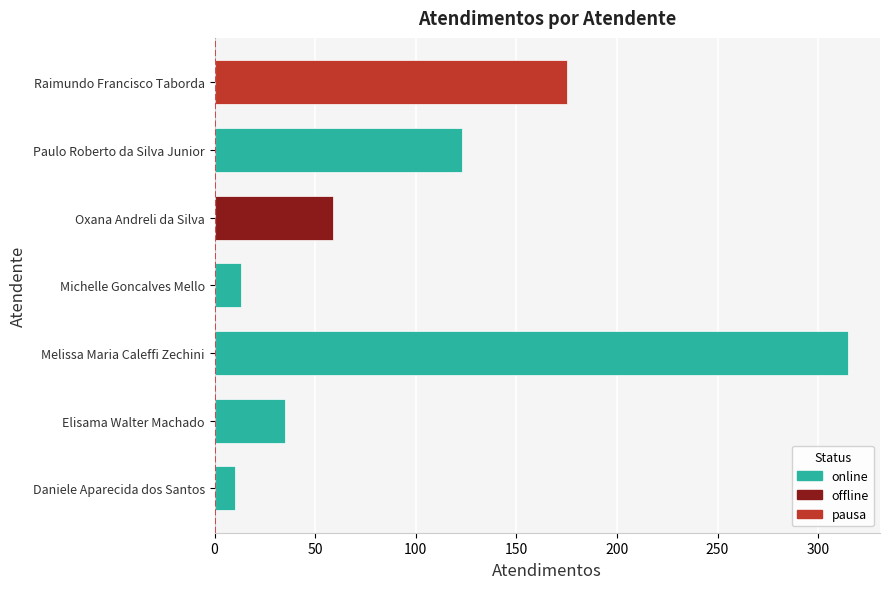

What is the smallest value displayed?

10